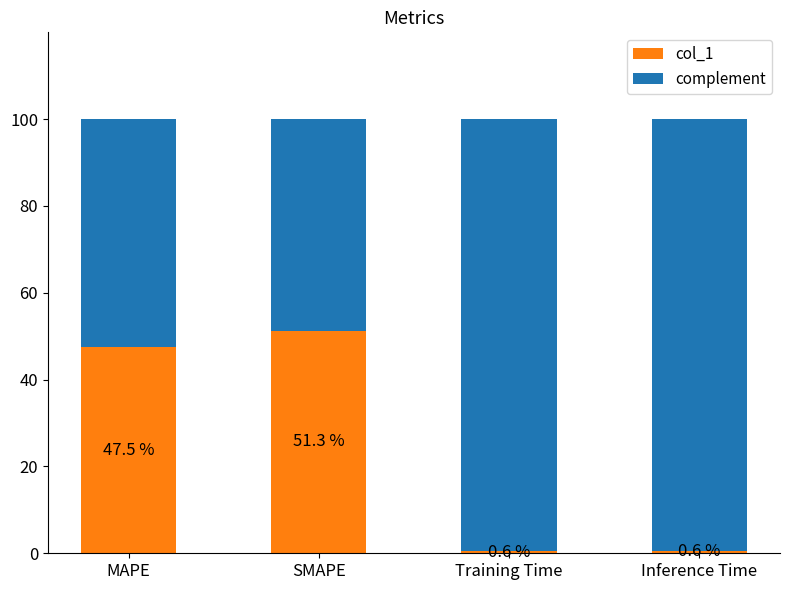

What is the difference between the maximum and second lowest values in the col_1 series?

50.7